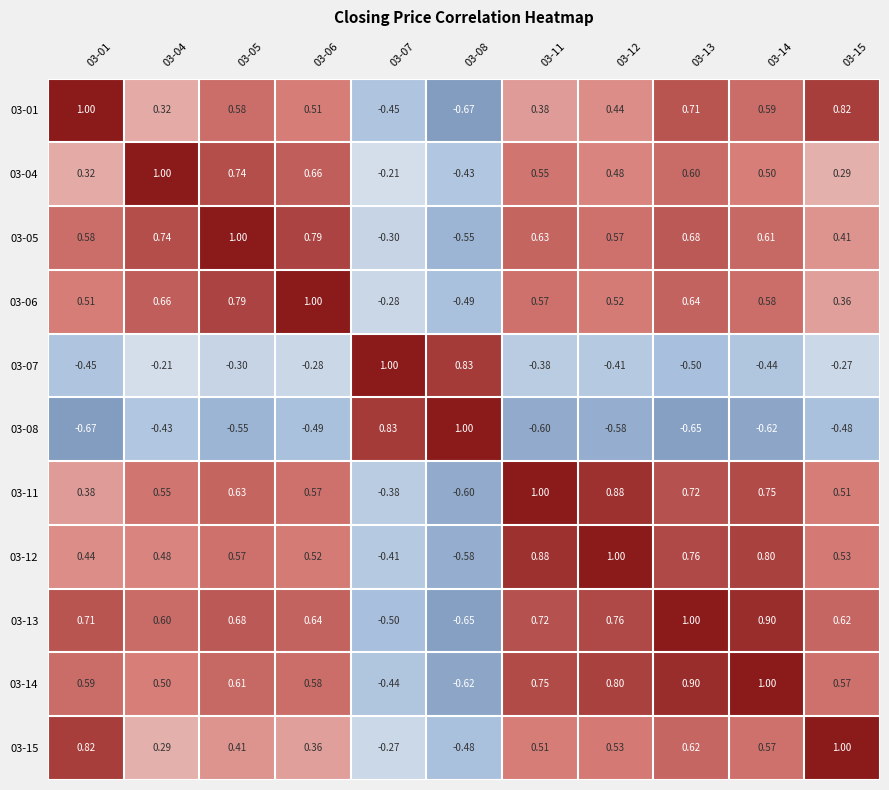

Is the value of 03-07 at 03-13 greater than the value of 03-04 at 03-11?

No